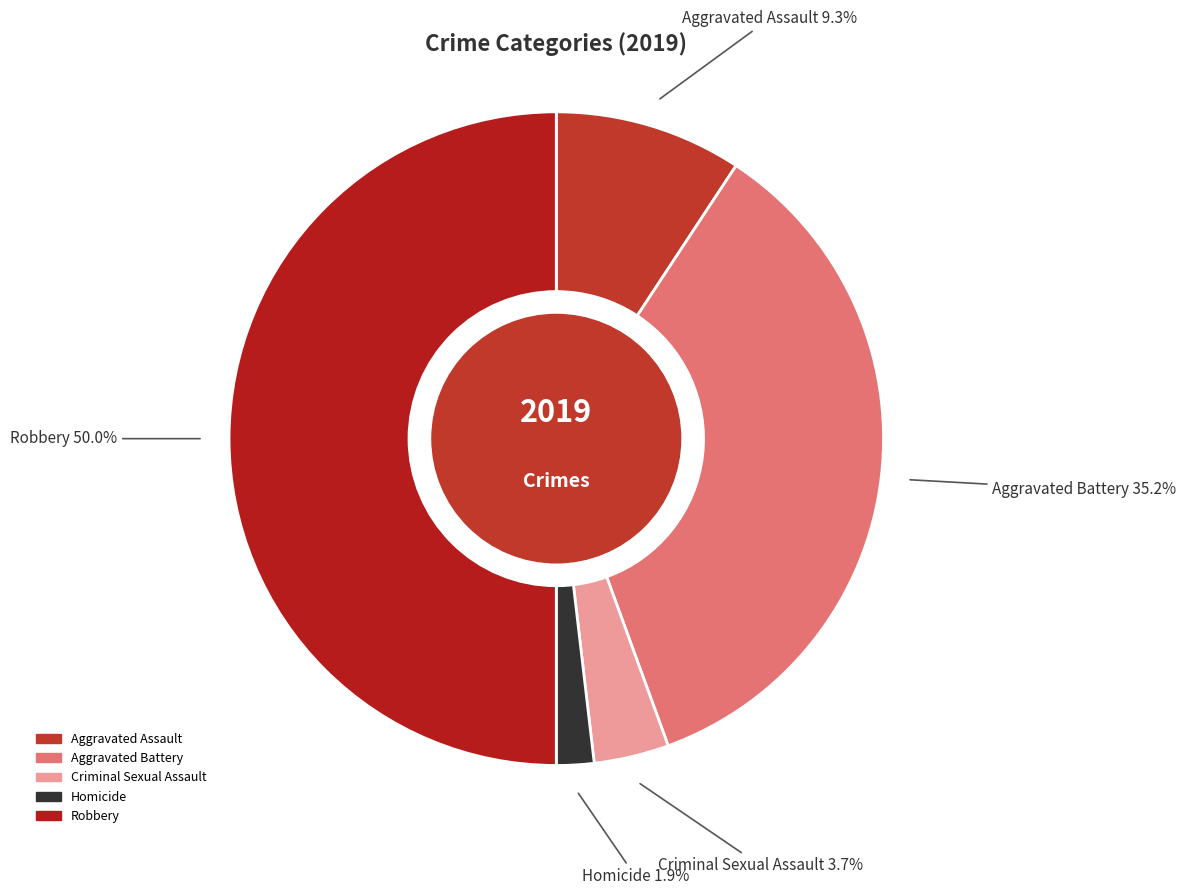

To the nearest percent, what portion does Aggravated Battery represent?

35%